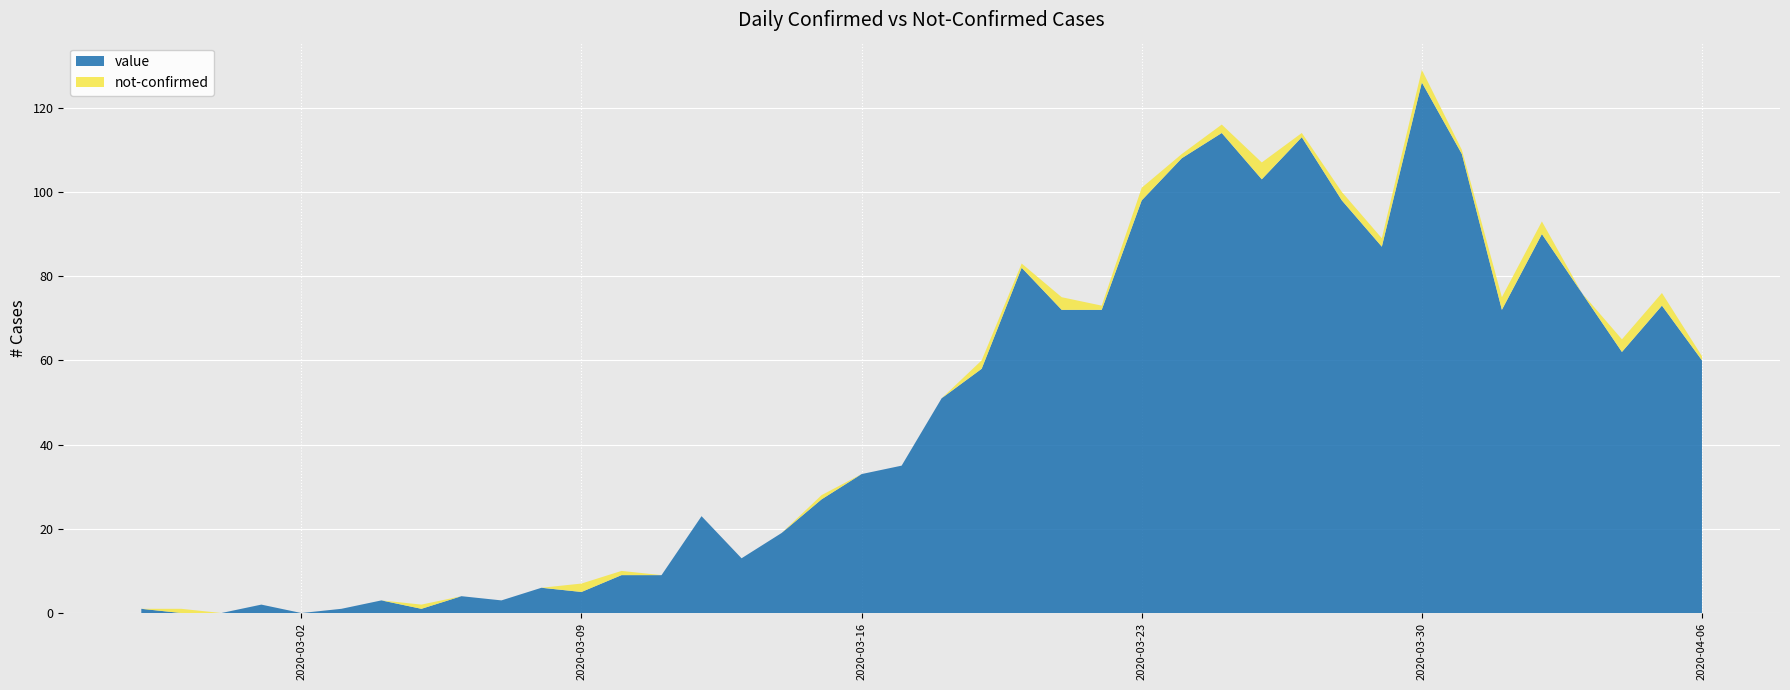

Reading right to left, list all the values displayed in this chart.

value: 2020-04-06=60	2020-04-05=73	2020-04-04=62	2020-04-03=76	2020-04-02=90	2020-04-01=72	2020-03-31=109	2020-03-30=126	2020-03-29=87	2020-03-28=98	2020-03-27=113	2020-03-26=103	2020-03-25=114	2020-03-24=108	2020-03-23=98	2020-03-22=72	2020-03-21=72	2020-03-20=82	2020-03-19=58	2020-03-18=51	2020-03-17=35	2020-03-16=33	2020-03-15=27	2020-03-14=19	2020-03-13=13	2020-03-12=23	2020-03-11=9	2020-03-10=9	2020-03-09=5	2020-03-08=6	2020-03-07=3	2020-03-06=4	2020-03-05=1	2020-03-04=3	2020-03-03=1	2020-03-02=0	2020-03-01=2	2020-02-29=0	2020-02-28=0	2020-02-27=1
not-confirmed: 2020-04-06=1	2020-04-05=3	2020-04-04=3	2020-04-03=0	2020-04-02=3	2020-04-01=3	2020-03-31=1	2020-03-30=3	2020-03-29=2	2020-03-28=2	2020-03-27=1	2020-03-26=4	2020-03-25=2	2020-03-24=1	2020-03-23=3	2020-03-22=1	2020-03-21=3	2020-03-20=1	2020-03-19=2	2020-03-18=0	2020-03-17=0	2020-03-16=0	2020-03-15=1	2020-03-14=0	2020-03-13=0	2020-03-12=0	2020-03-11=0	2020-03-10=1	2020-03-09=2	2020-03-08=0	2020-03-07=0	2020-03-06=0	2020-03-05=1	2020-03-04=0	2020-03-03=0	2020-03-02=0	2020-03-01=0	2020-02-29=0	2020-02-28=1	2020-02-27=0